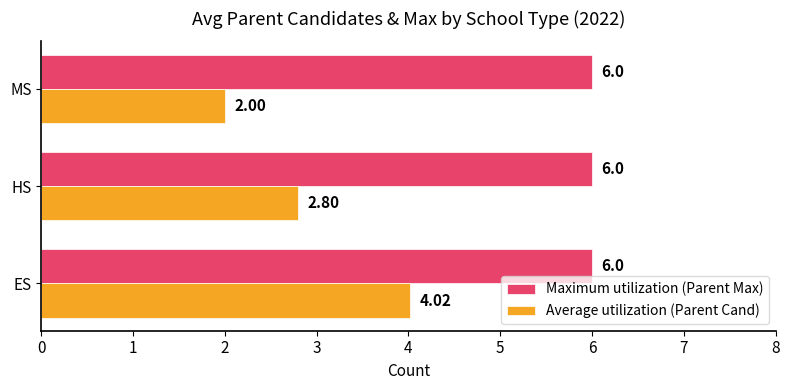

At ES, list the series in order from largest to smallest.

Maximum utilization (Parent Max), Average utilization (Parent Cand)